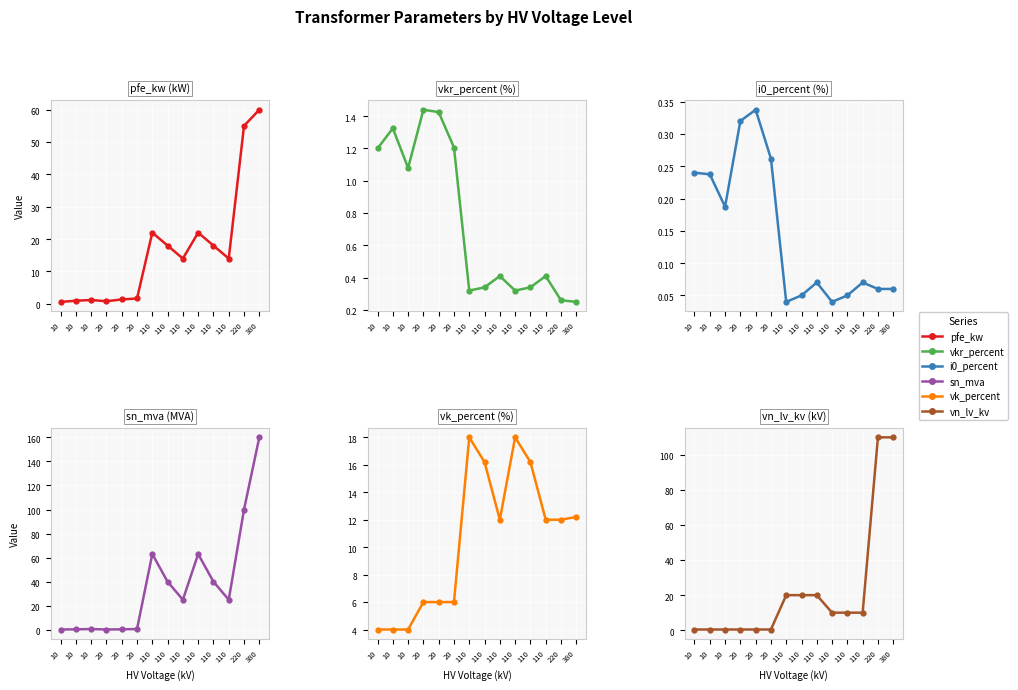

Is it true that pfe_kw equals 7.4 at 110?

False